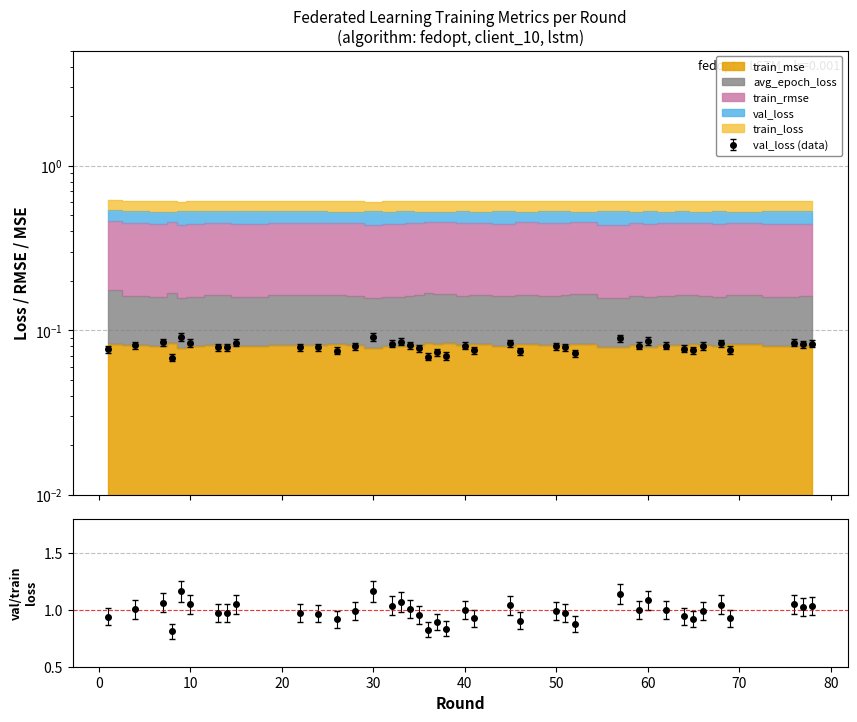

Which label corresponds to the largest value in the chart?

30